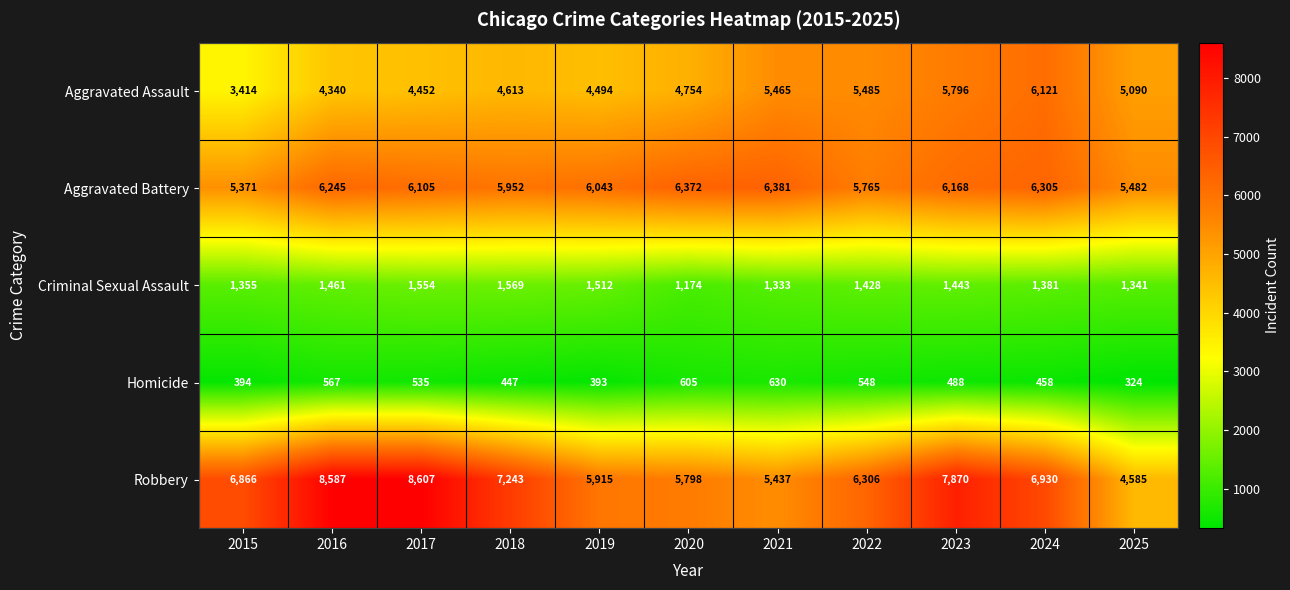

How many distinct data groups are displayed?

5